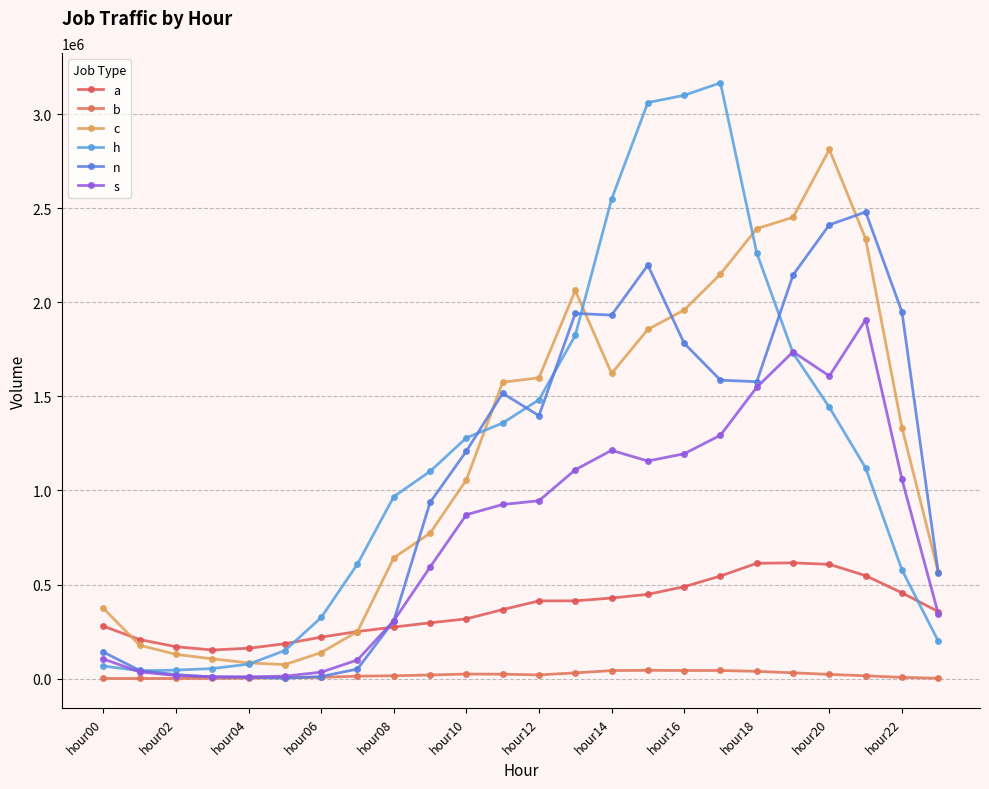

What is the value of the s point at the 18th from the left?

1293896